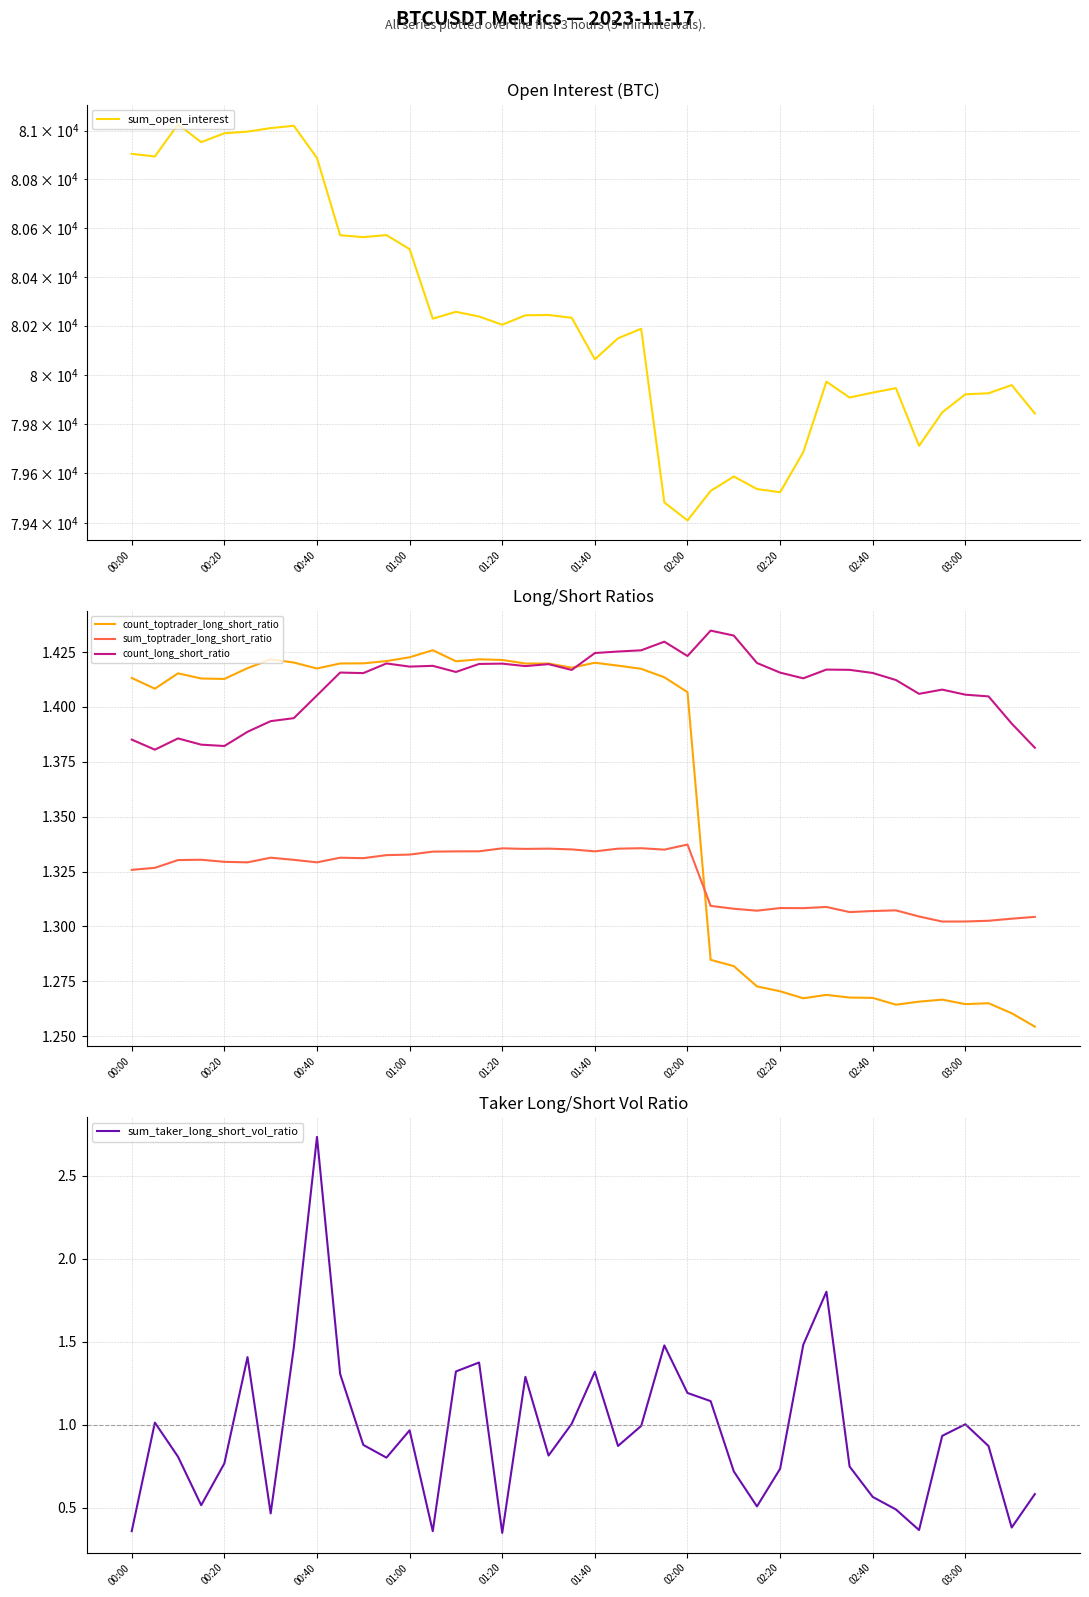

Is it true that count_long_short_ratio equals 2.4 at 03:00?

False